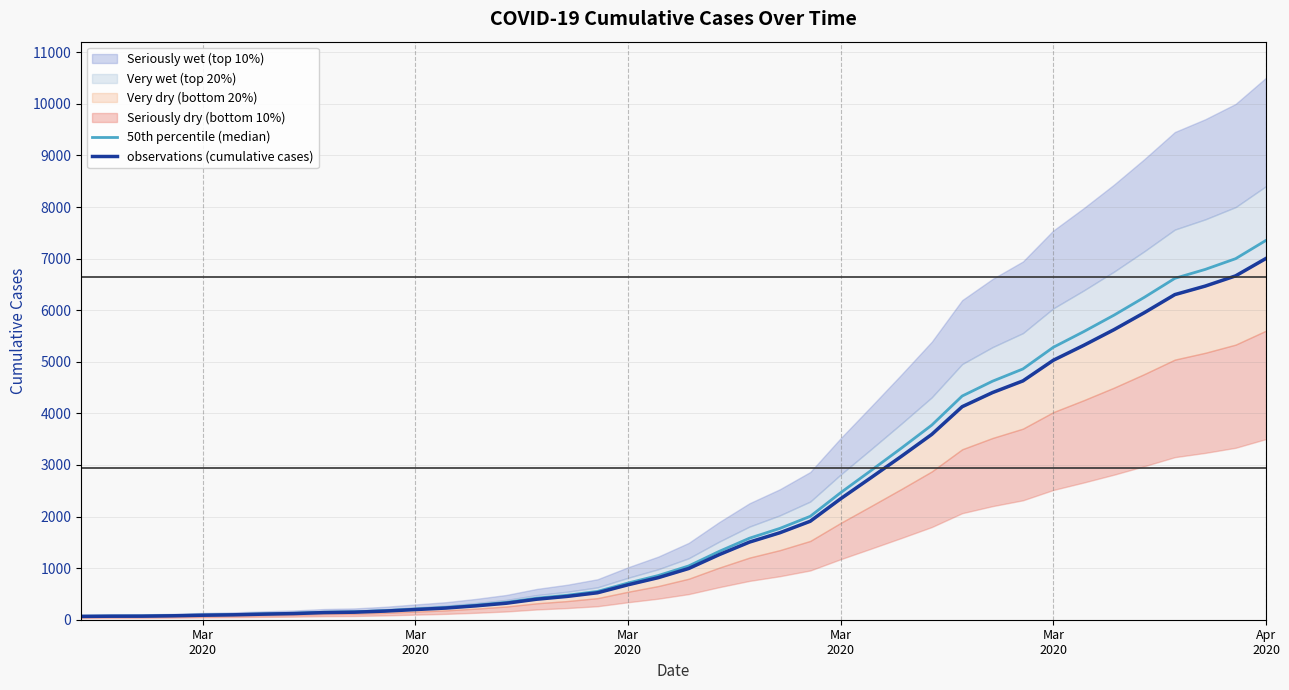

What value does the 50th percentile (median) series have at Mar
2020?

71.4